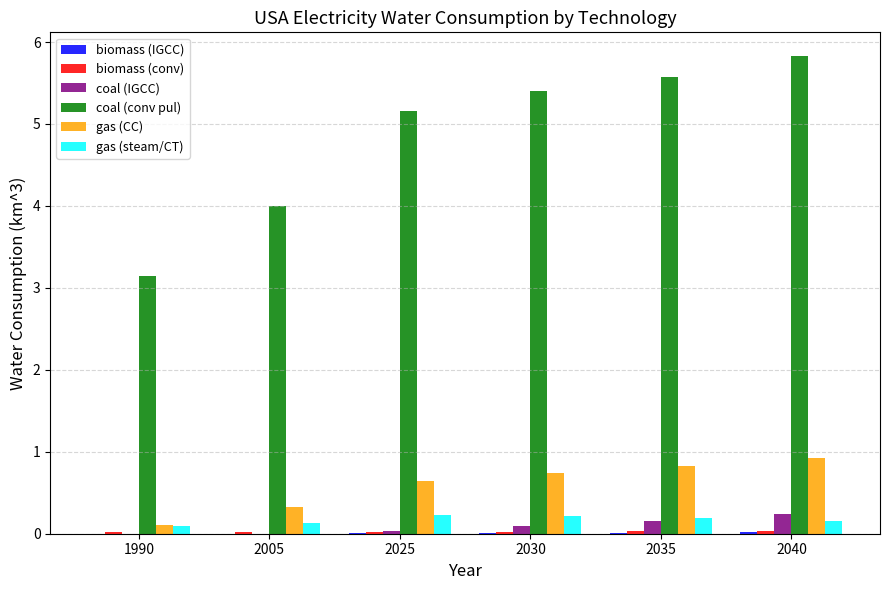

Is it true that coal (conv pul) equals 7.1 at 2005?

False